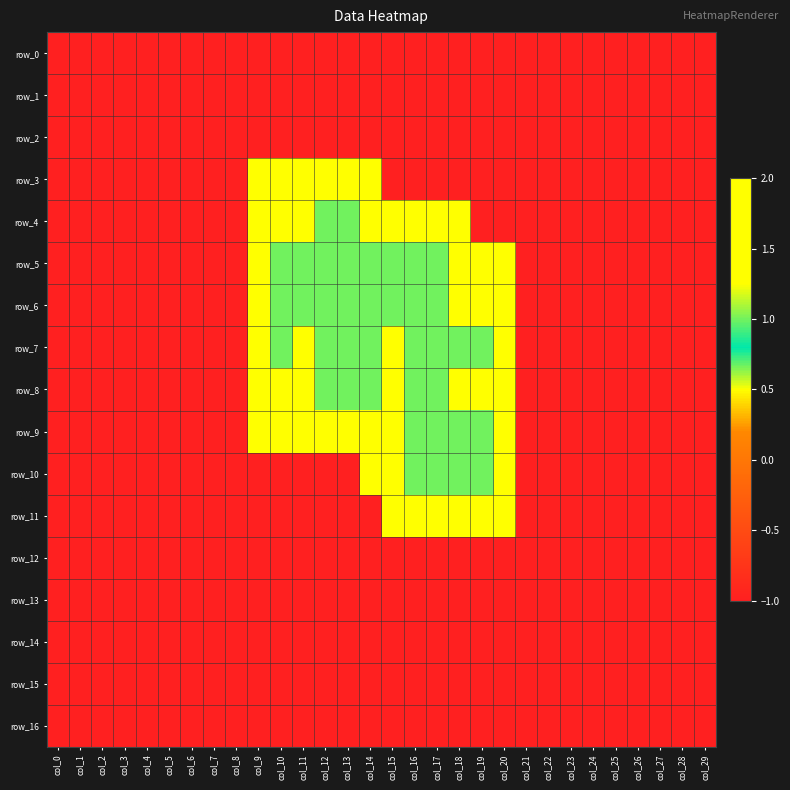

What is the maximum value for row_3?

2